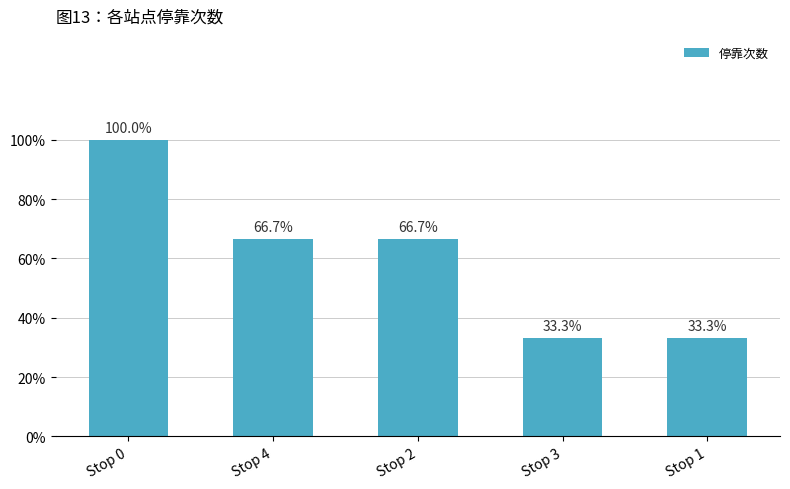

Does the chart contain any negative values?

No